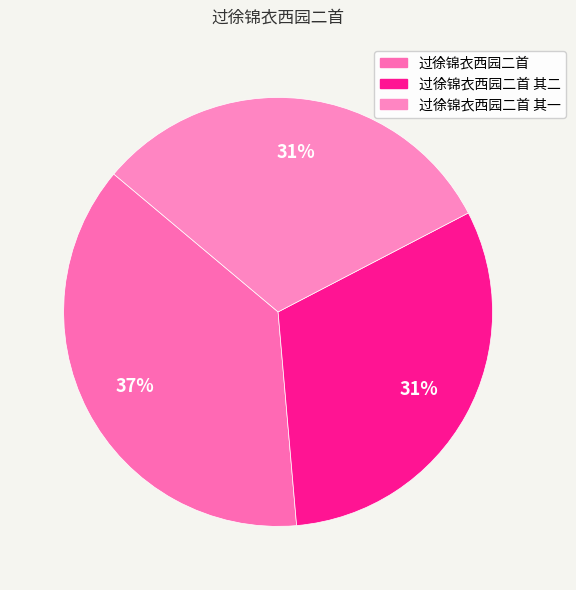

Approximately how many times larger is the value at 过徐锦衣西园二首 compared to 过徐锦衣西园二首 其二?

1.2